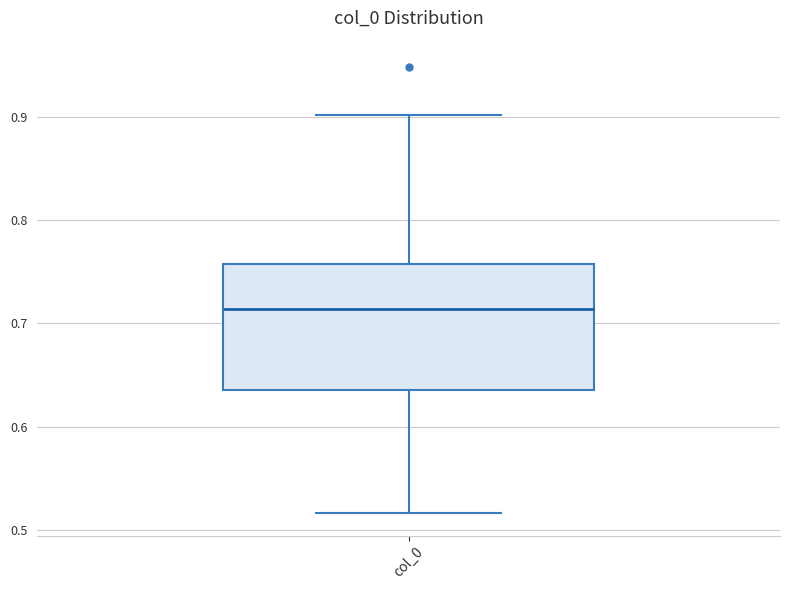

Read this box plot against the y-axis: the position of the median line, the range covered by the box, and the ends of both whiskers. The values are not printed on the chart, so give them approximately, as read against the axis.

median 0.71, box 0.64 to 0.76, whiskers 0.52 to 0.90